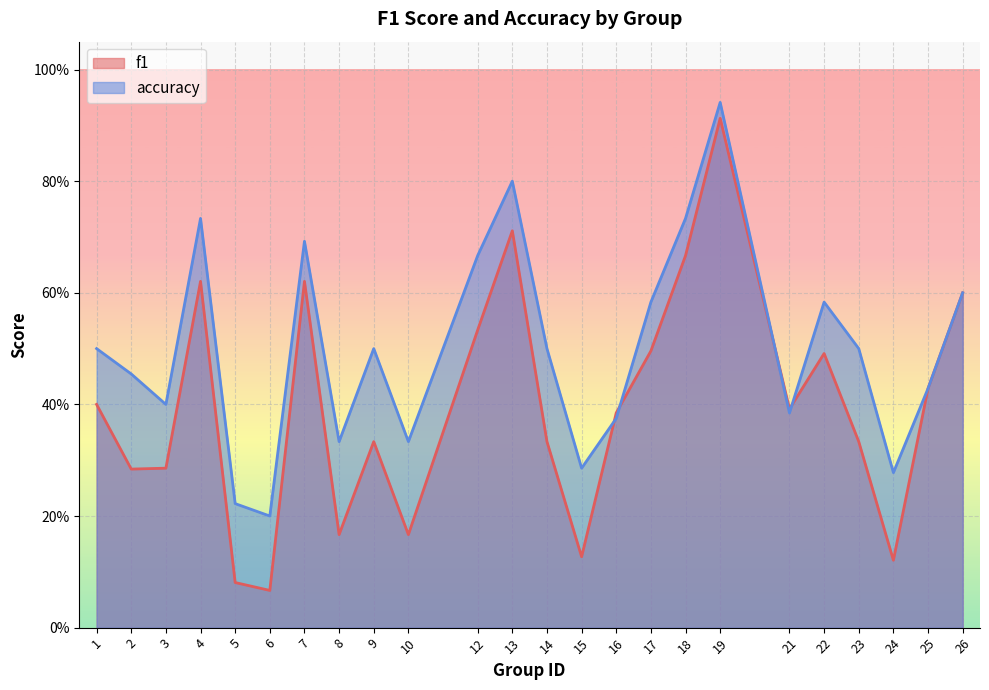

In accuracy, how many points are lower than both neighbors (excluding endpoints)?

7